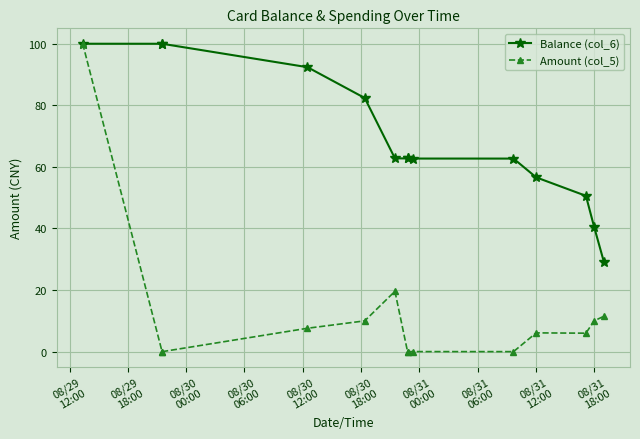

What is the greatest value displayed?

100.0